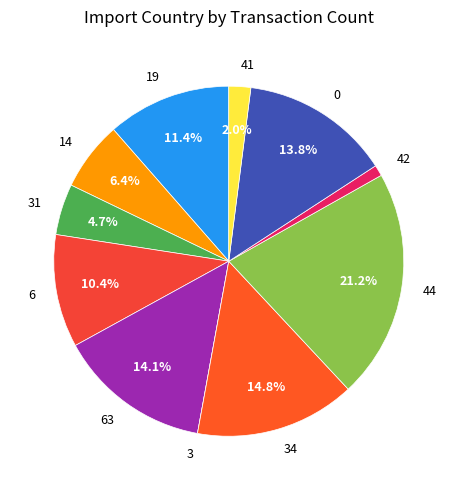

What percentage do 14 and 6 together represent?

16.8%